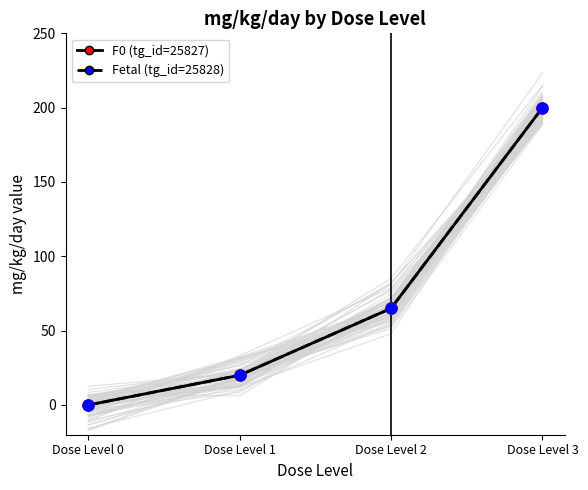

What is the average value of the Fetal (tg_id=25828) series?

71